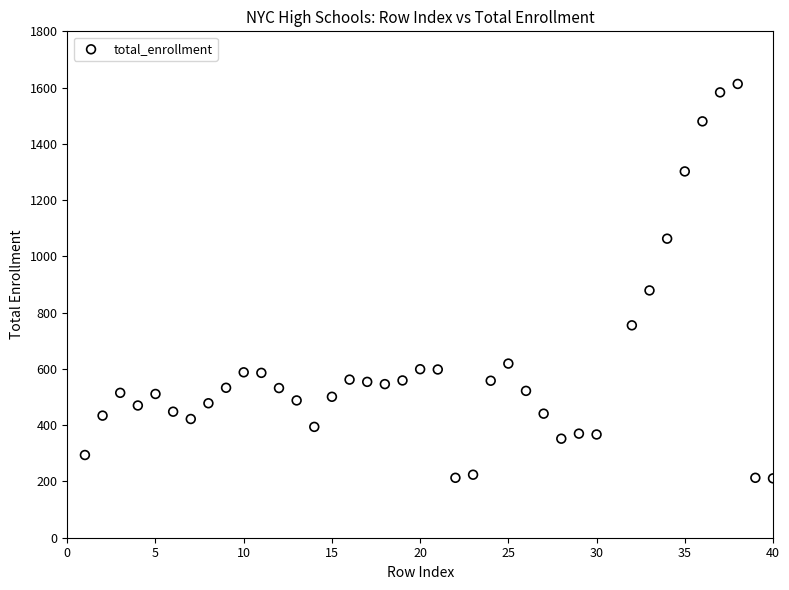

What Y value in the scatter plot is closest to 912?

879